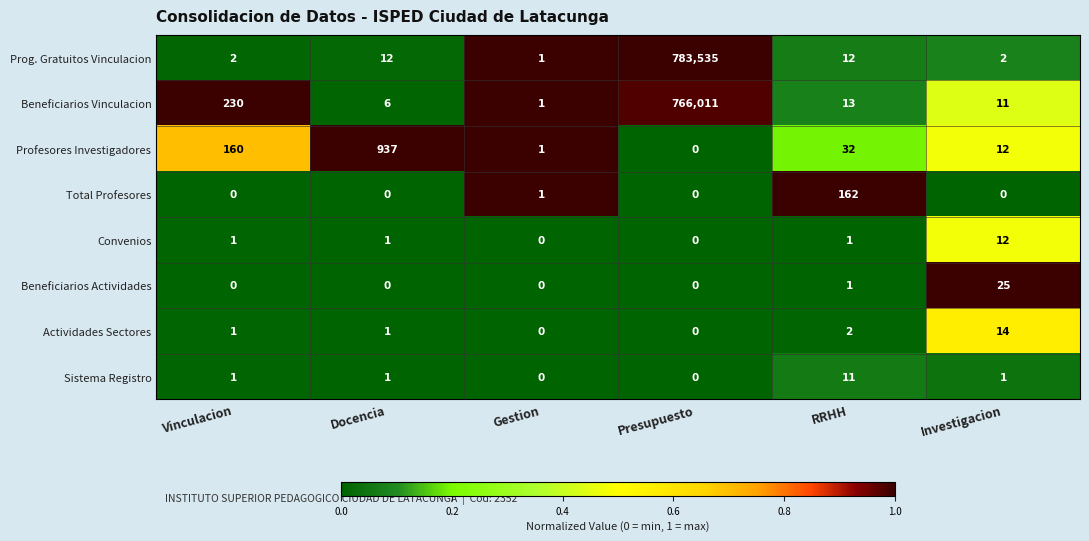

Which series has the largest total across all categories?

Prog. Gratuitos Vinculacion